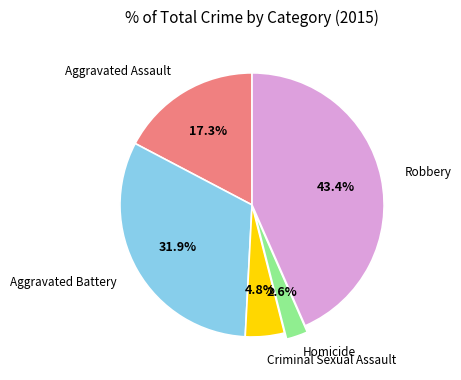

To the nearest percent, what is the difference between the largest and smallest slice percentages?

41%